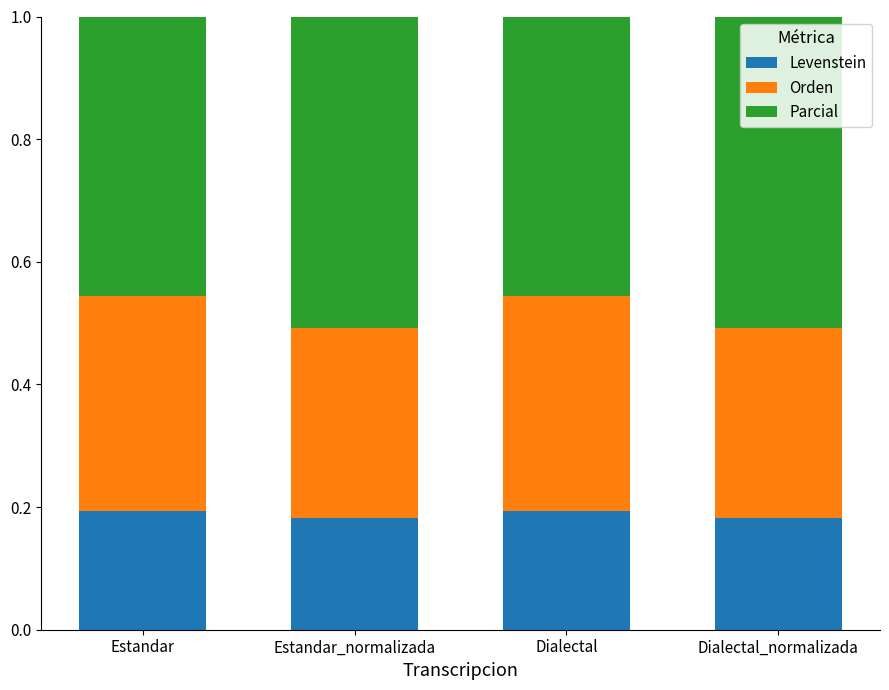

What is the total value across all series at Estandar_normalizada?

1.0